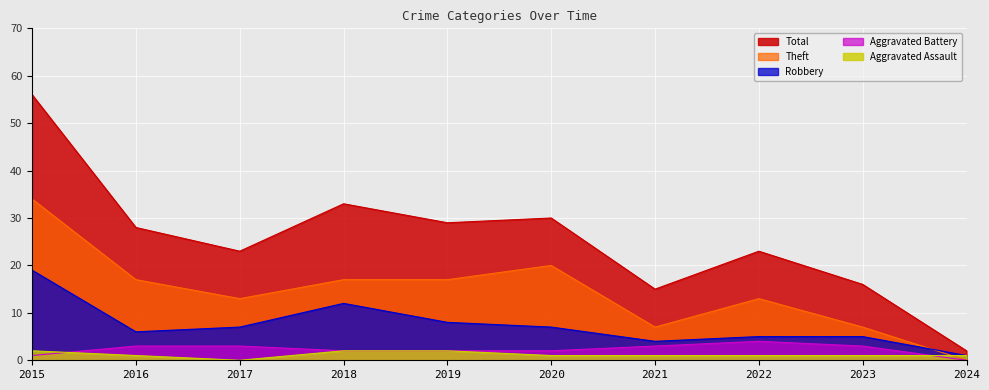

True or false: Robbery and Aggravated Battery intersect in this chart.

False